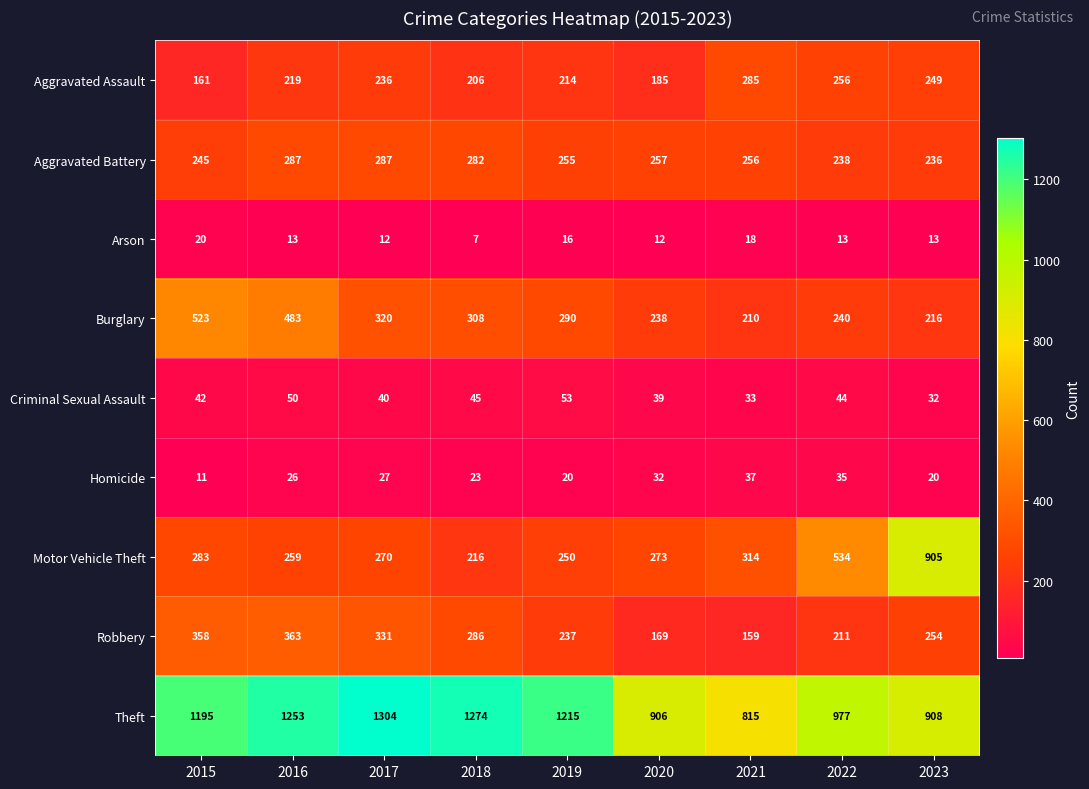

Is it true that Arson equals 12 at 2020?

True